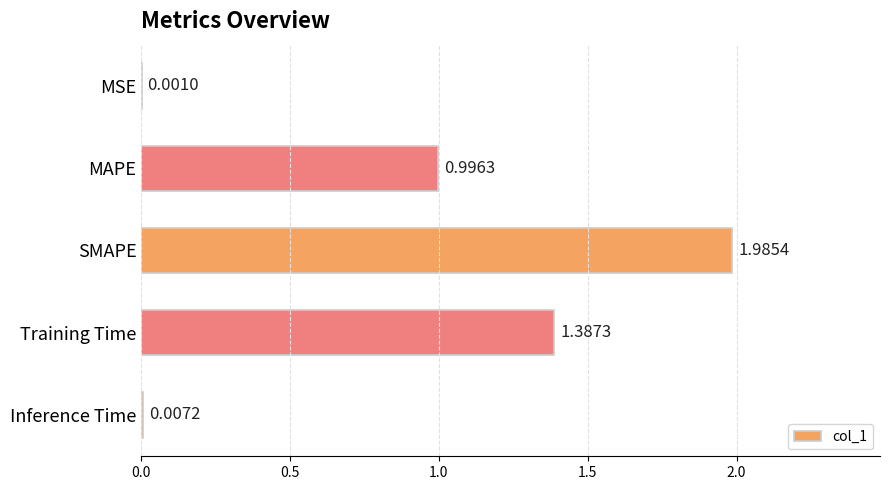

Which has a higher value, MSE or Inference Time?

Inference Time